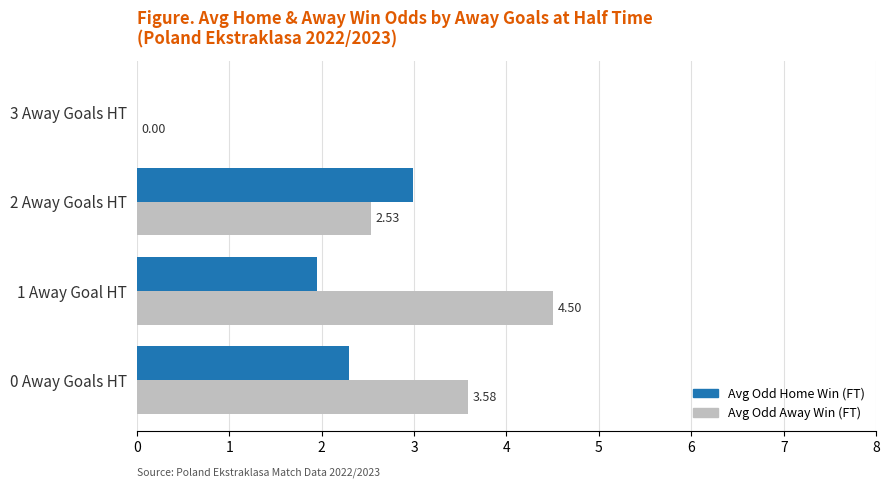

What is the sum of the Avg Odd Home Win (FT) values at 0 Away Goals HT and 3 Away Goals HT?

2.3